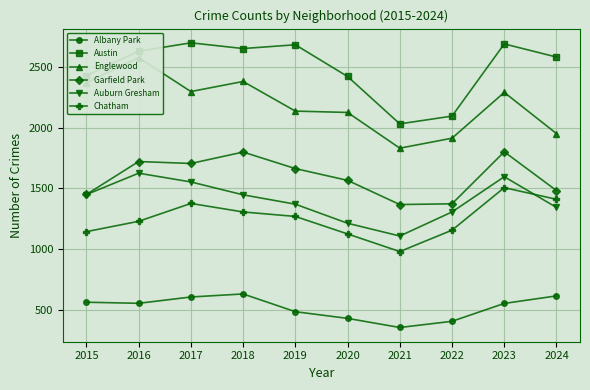

Which category has the highest value in the Chatham series?

2023